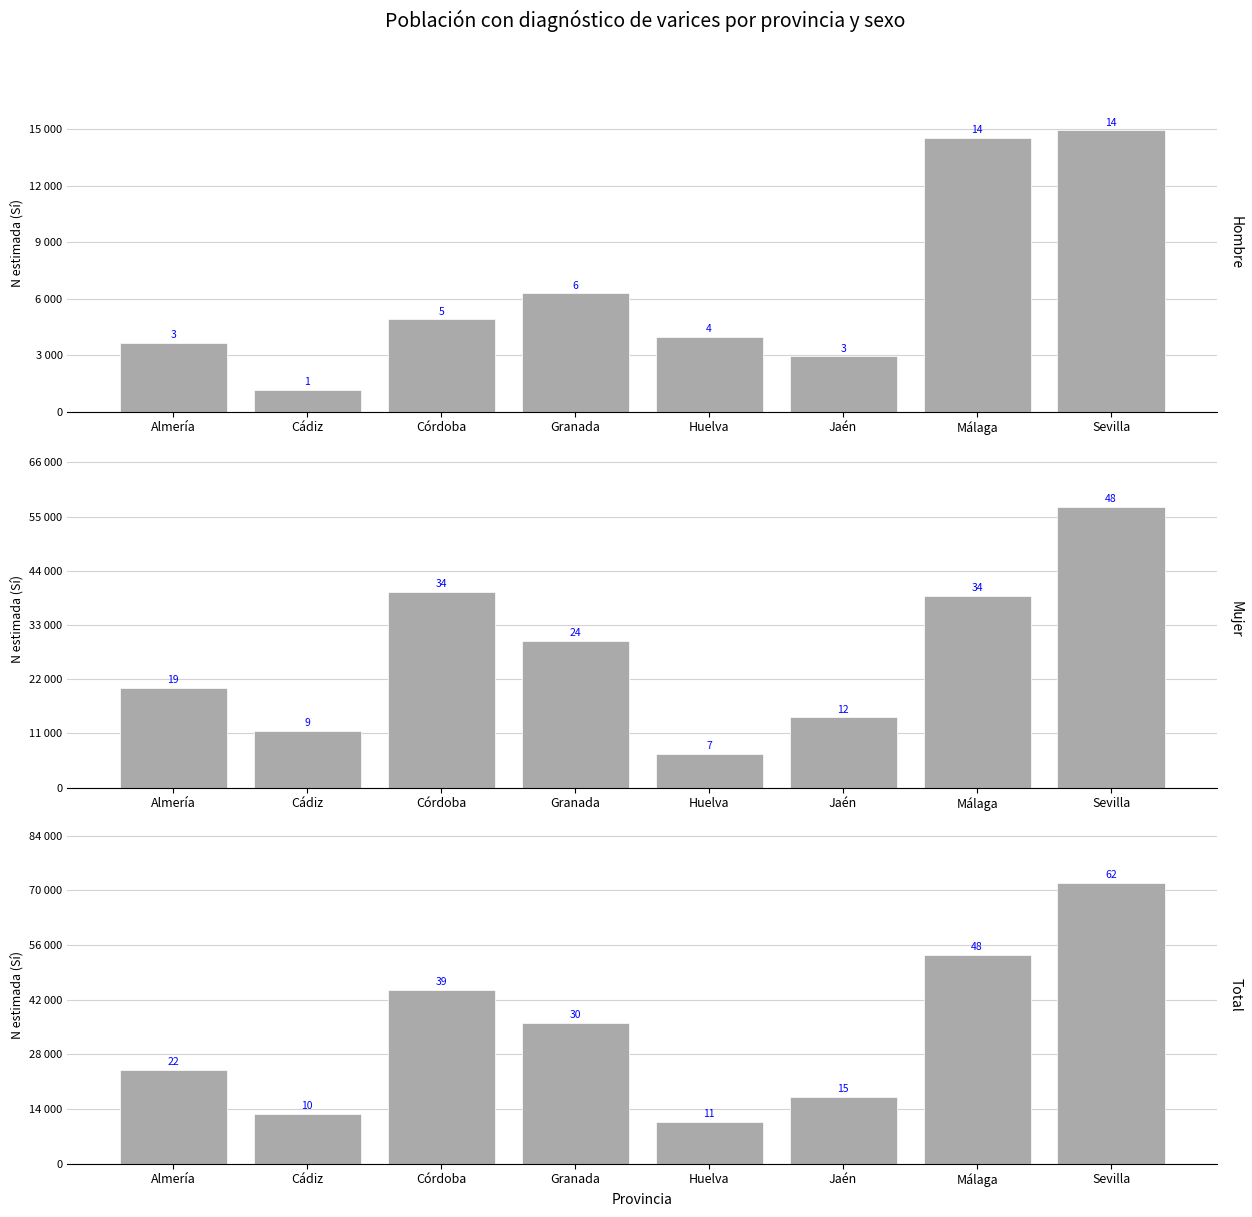

Is it true that Hombre equals 796 at Cádiz?

False